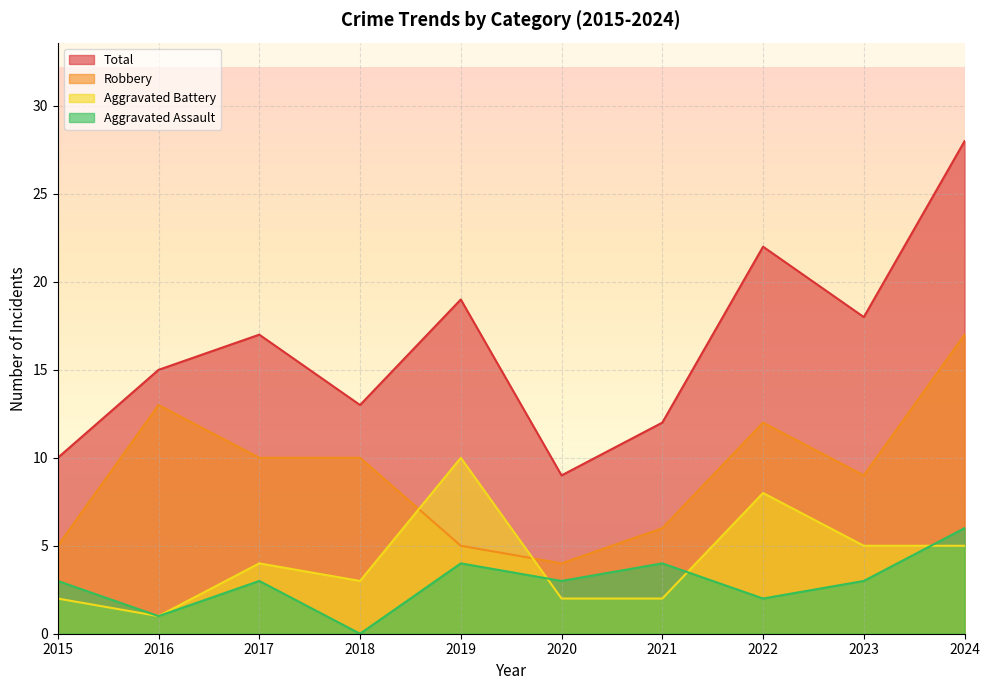

How many data points does each series have?

10